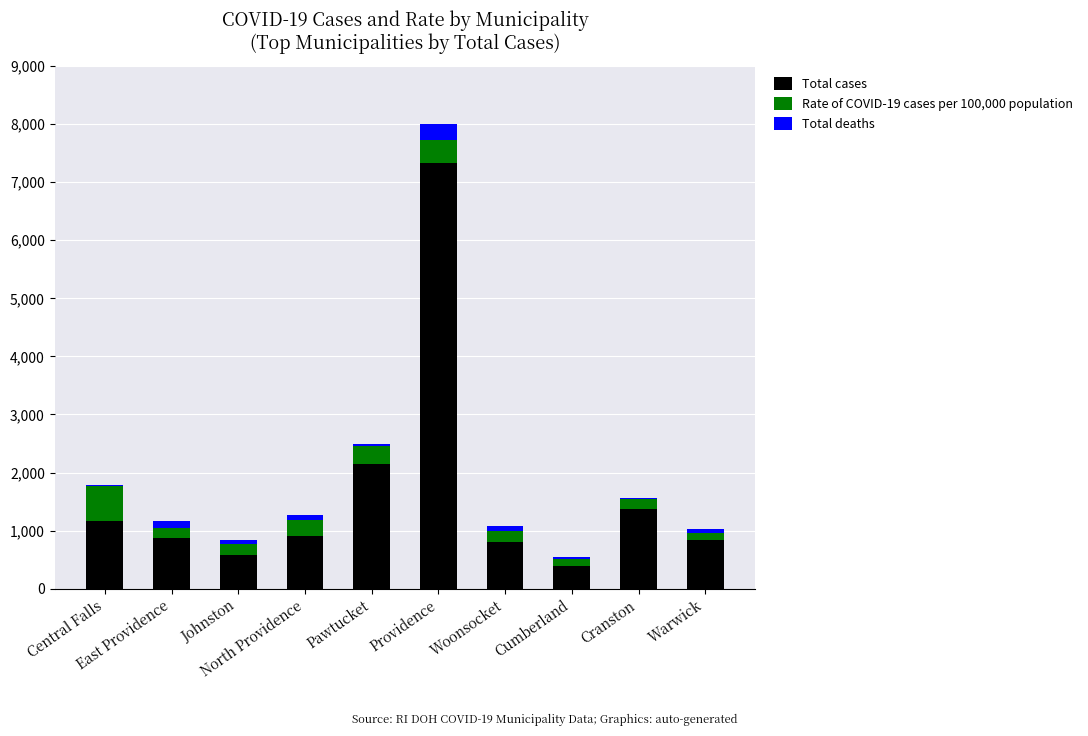

What is the highest value of the Total cases series?

7326.0